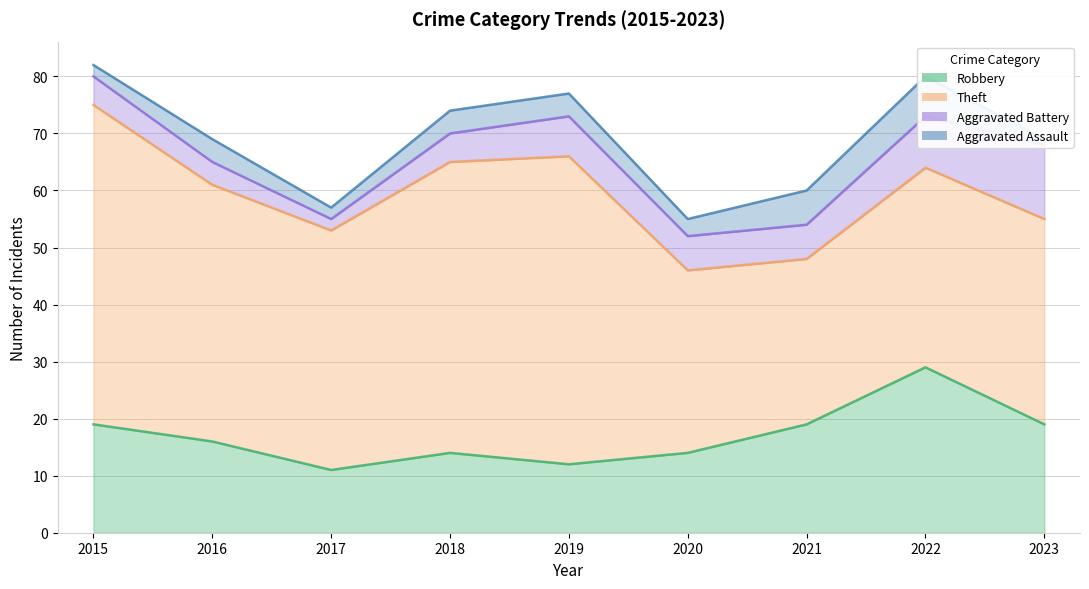

How many data points in Aggravated Assault are less than 4?

4